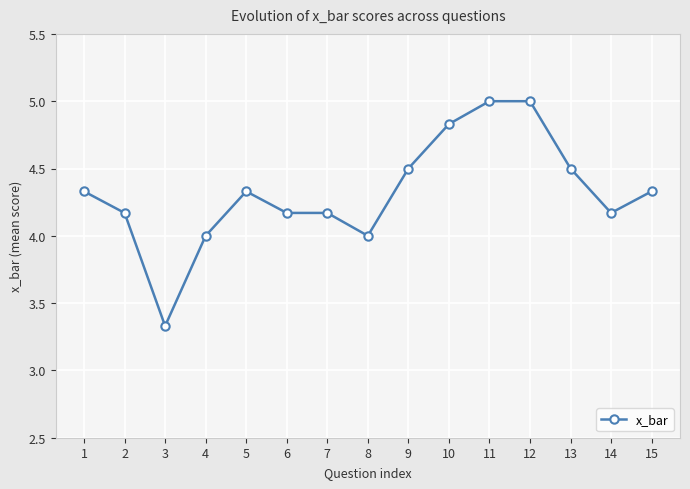

What is the difference between the second highest and second lowest values?

1.0